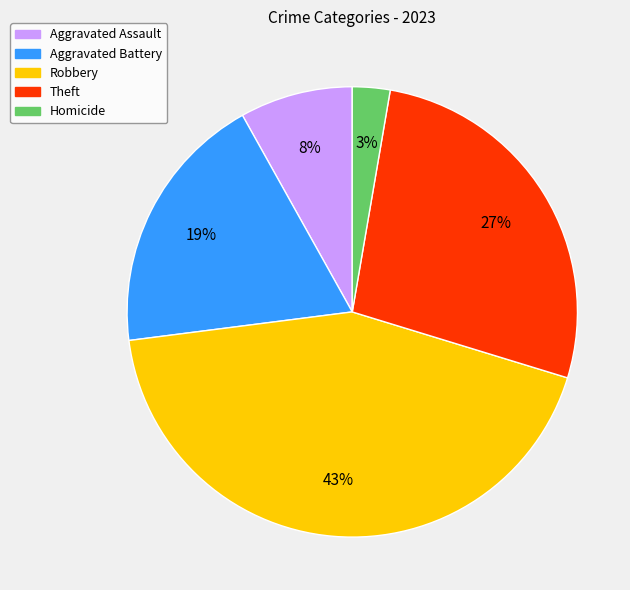

To the nearest percent, what is the difference between the Aggravated Battery and Homicide slice percentages?

16%